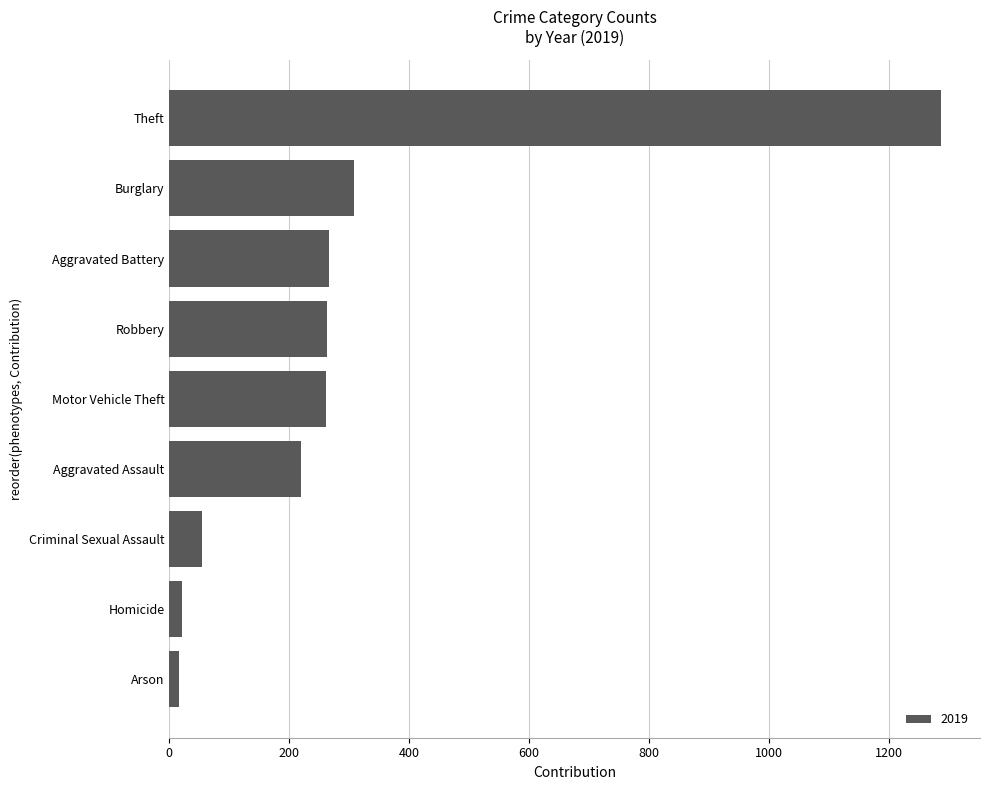

What is the average value?

300